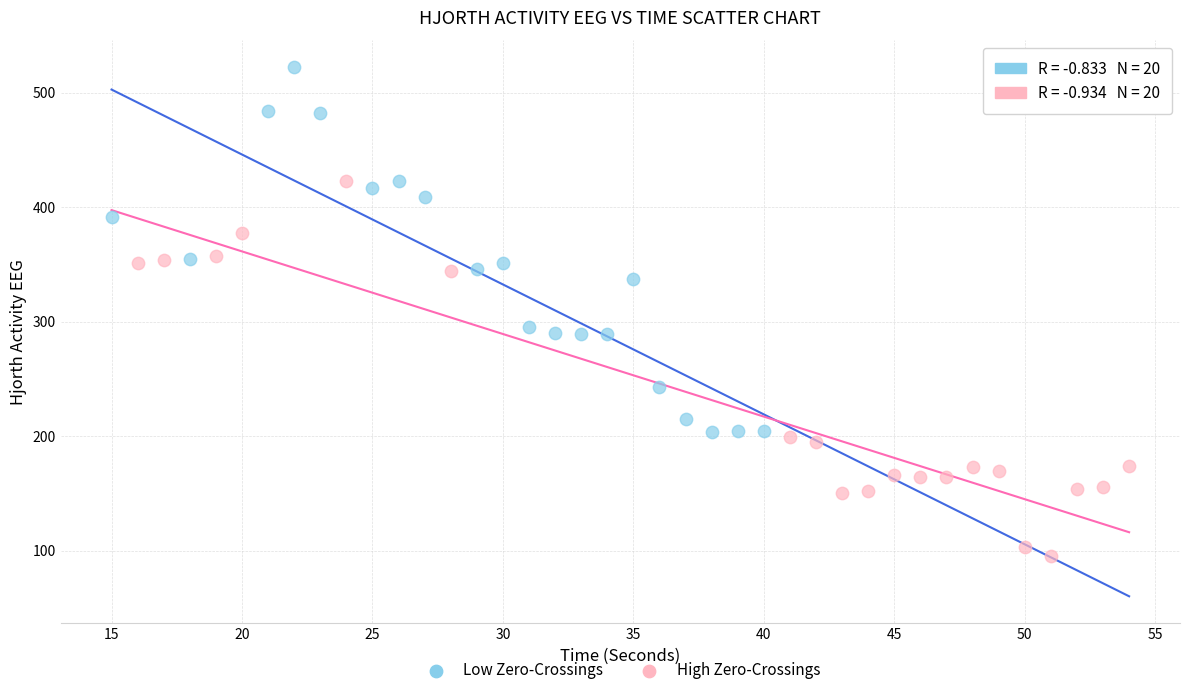

Which series contains the lowest Y value?

High Zero-Crossings